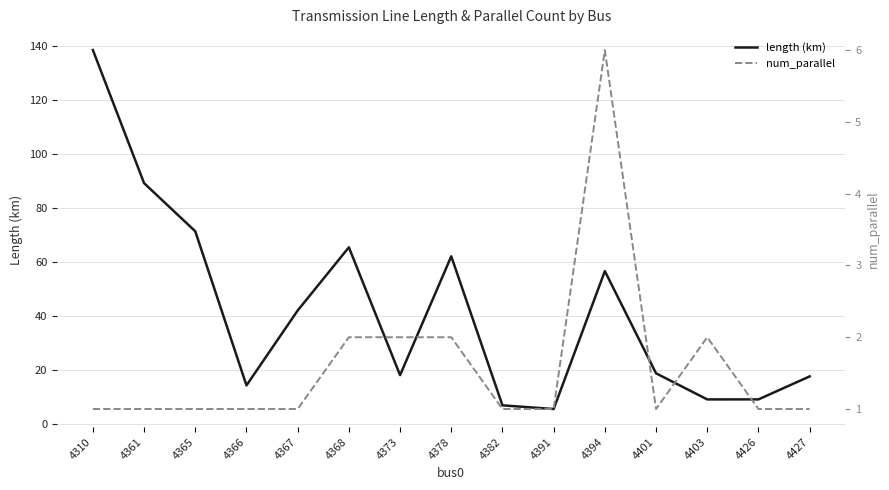

What is the average value of the length (km) series?

41.7